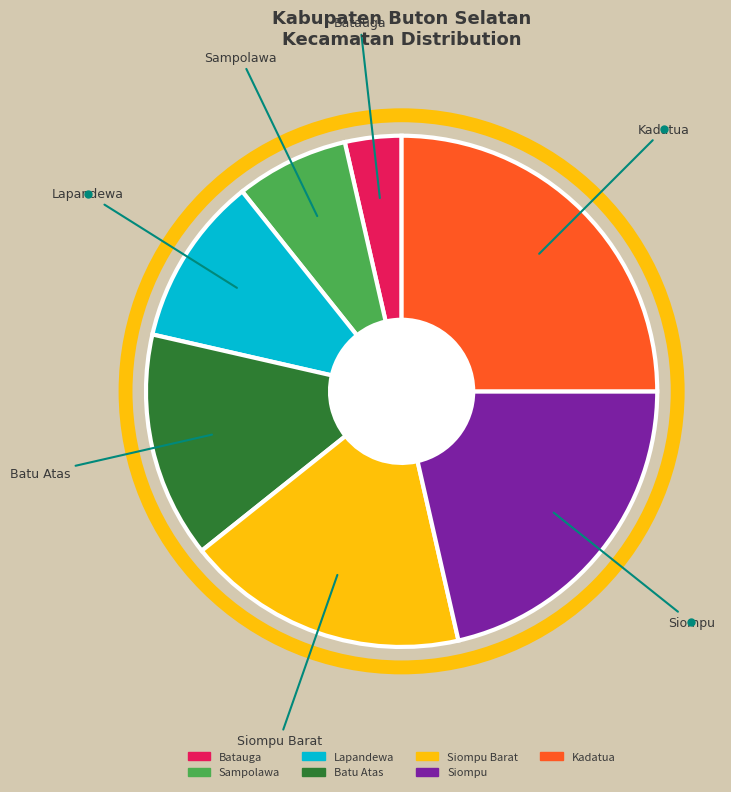

Is Kadatua the majority of the pie?

No